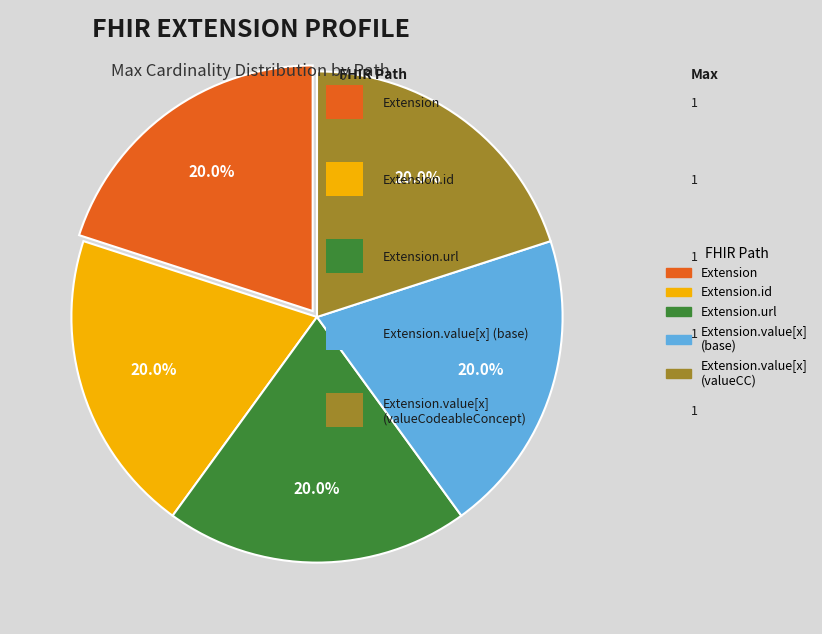

Is there any slice that represents more than half of the pie?

No